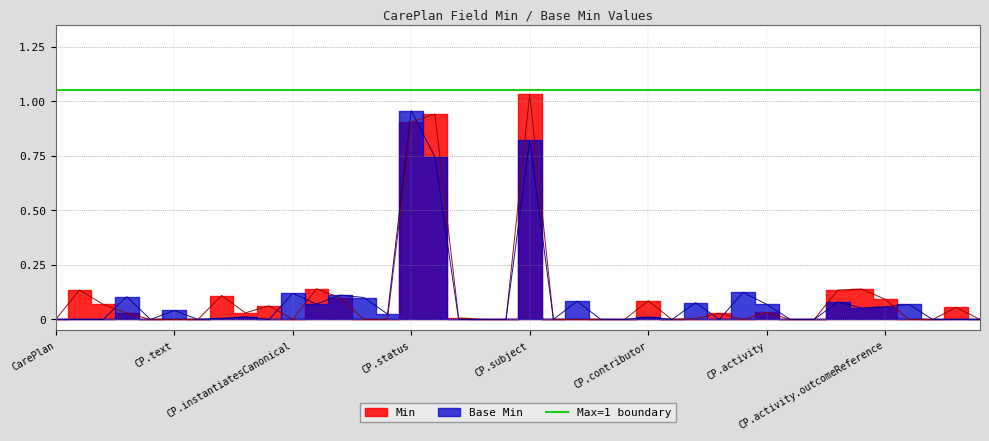

Between CarePlan.modifierExtension and CarePlan.activity.outcomeReference, which is larger?

CarePlan.activity.outcomeReference